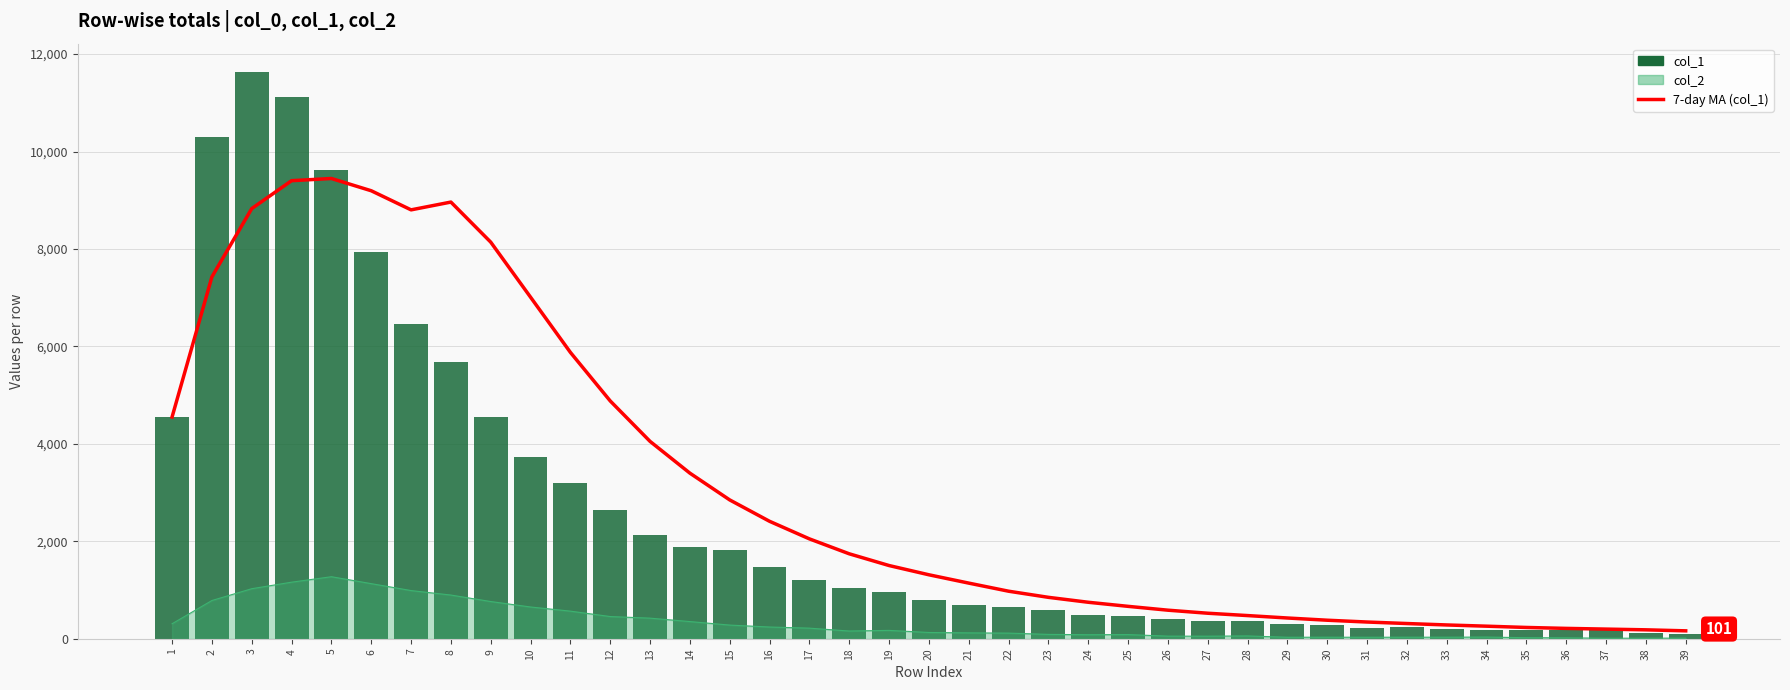

What is the sum of all 7-day MA (col_1) values?

120922.9